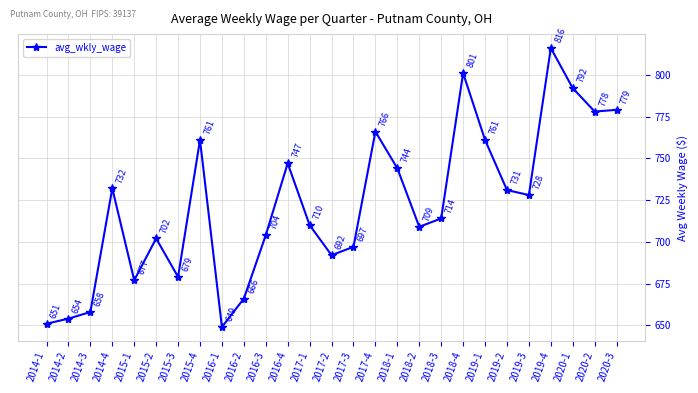

Does the chart display data point markers on the line(s)?

Yes